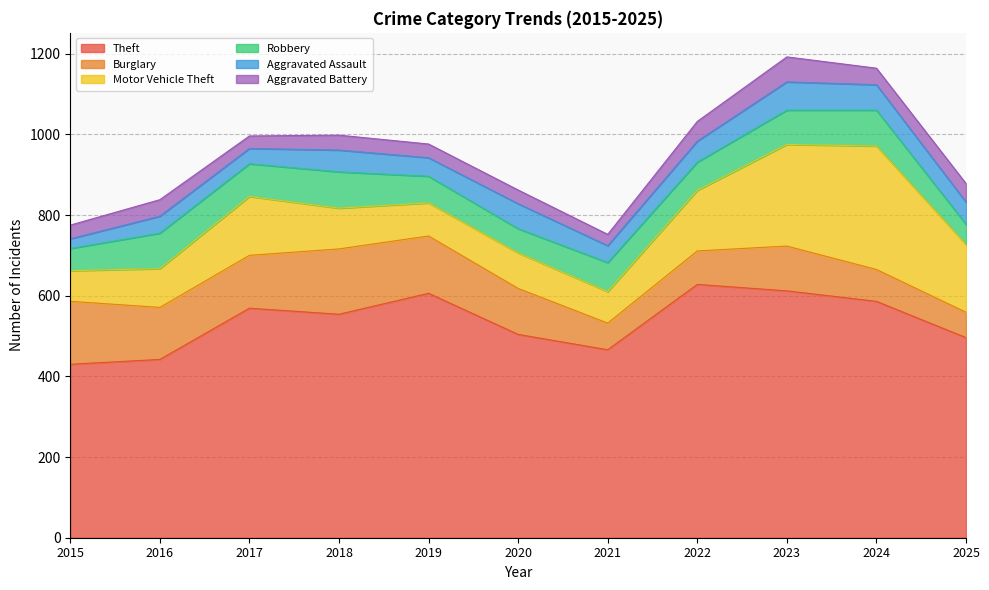

Rank the series at 2022 from lowest to highest value.

Aggravated Battery, Aggravated Assault, Robbery, Burglary, Motor Vehicle Theft, Theft